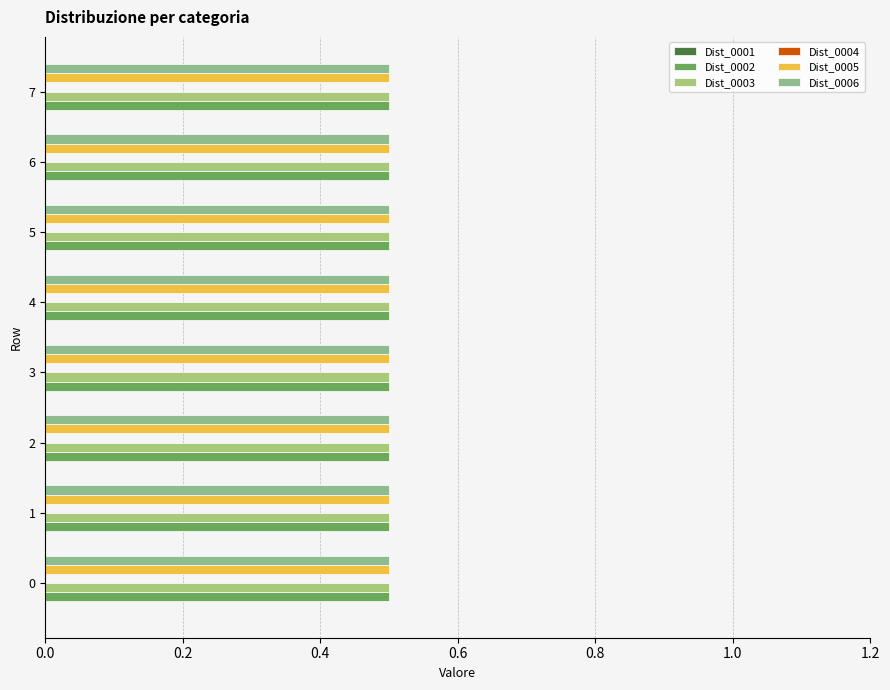

What is the minimum value for Dist_0006?

0.5